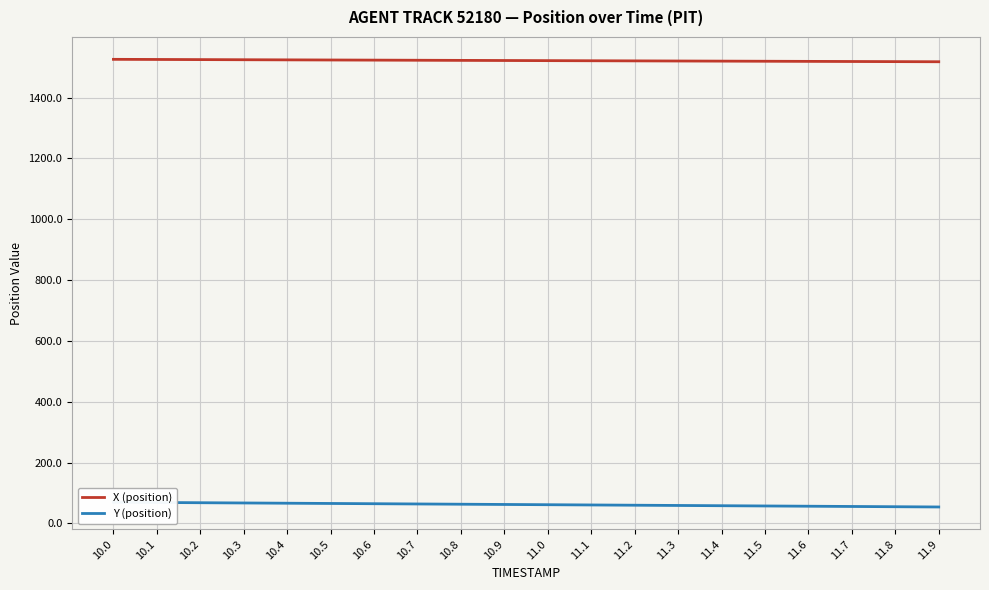

At which category is the sum across all series the highest?

10.0